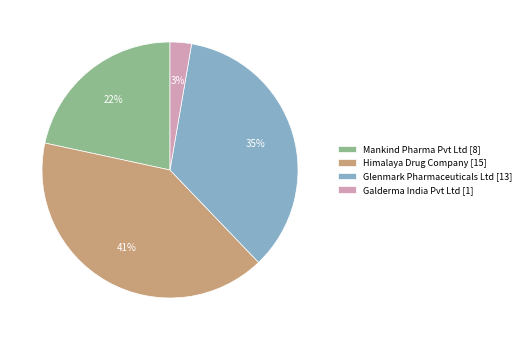

To the nearest percent, what portion does Galderma India Pvt Ltd represent?

3%